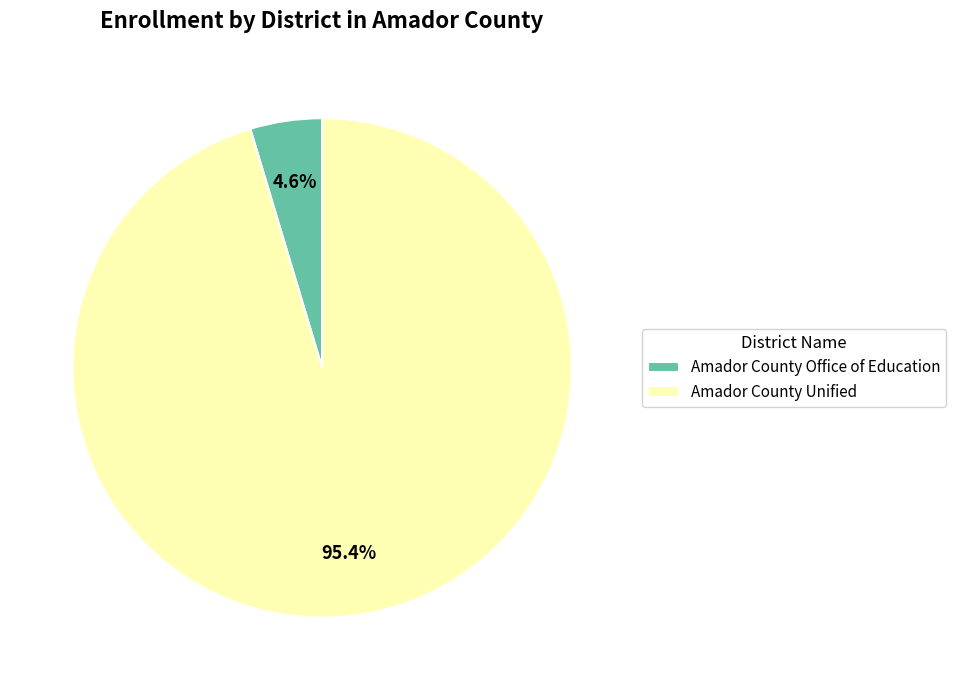

Between Amador County Unified and Amador County Office of Education, which is larger?

Amador County Unified